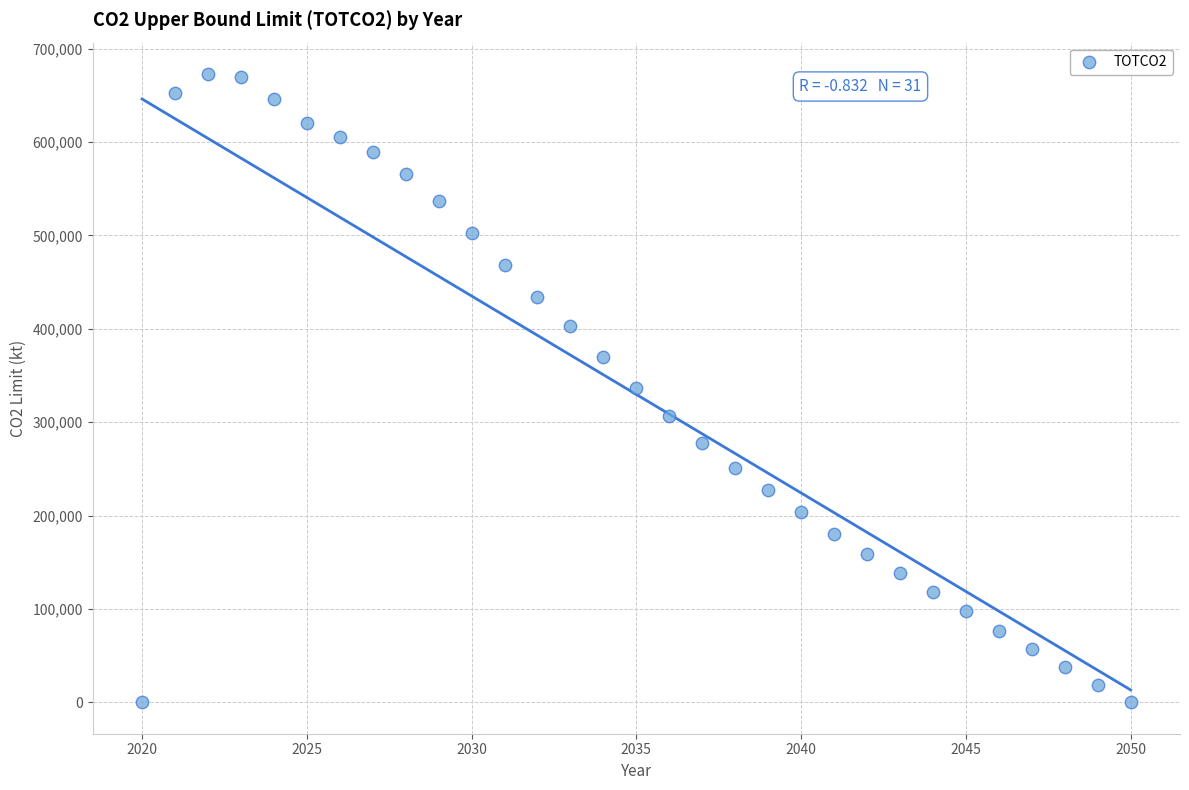

What is the range of X values (max minus min)?

30.0